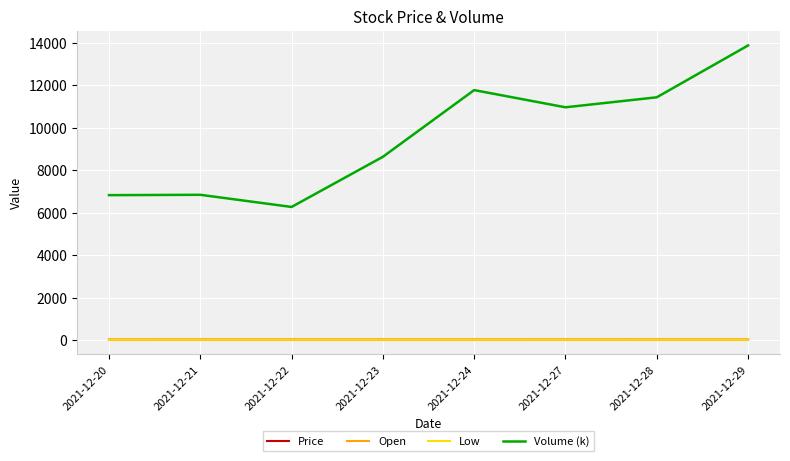

True or false: Price and Volume (k) intersect in this chart.

False